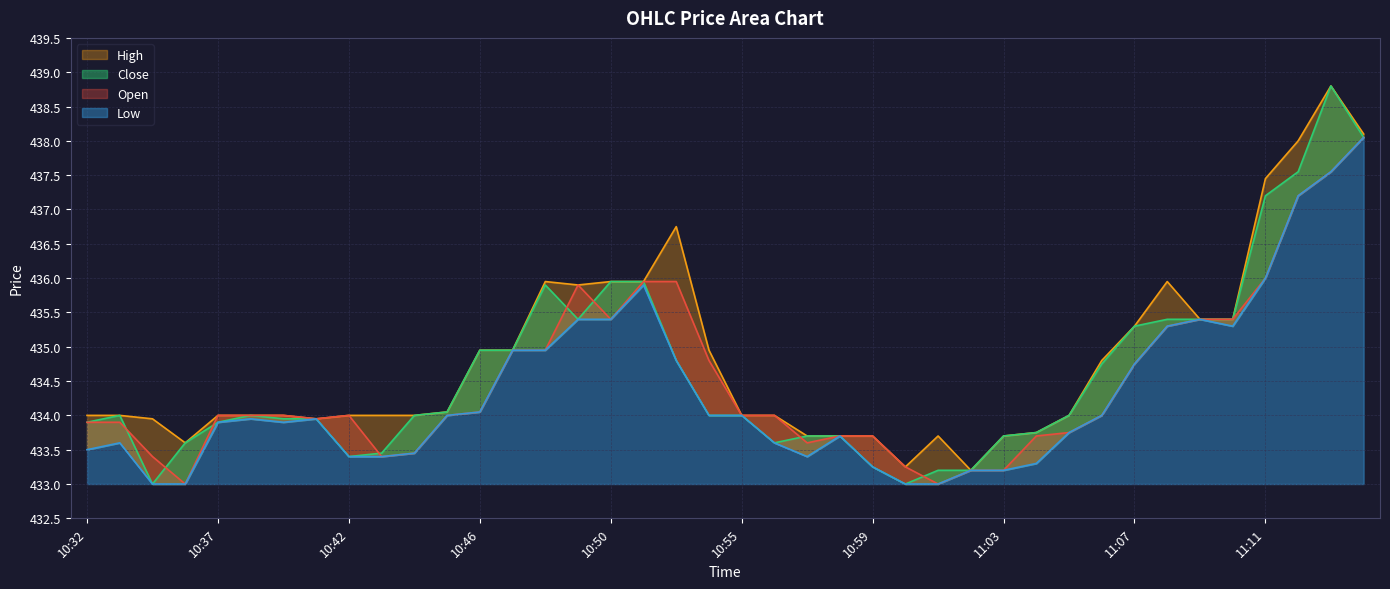

The Open series shows 748.3 at 10:55. True or false?

False